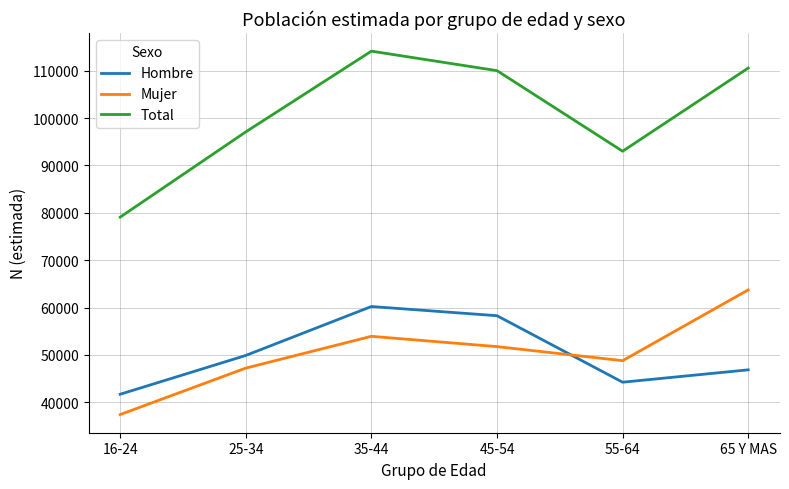

Rank the categories by Hombre value from highest to lowest.

35-44, 45-54, 25-34, 65 Y MAS, 55-64, 16-24